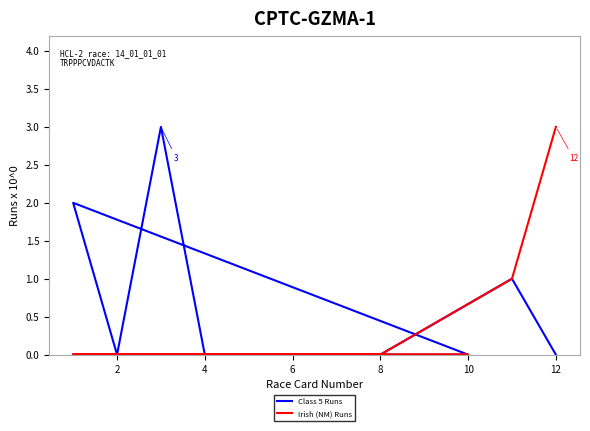

What is the label of the 10th point from the right?

10